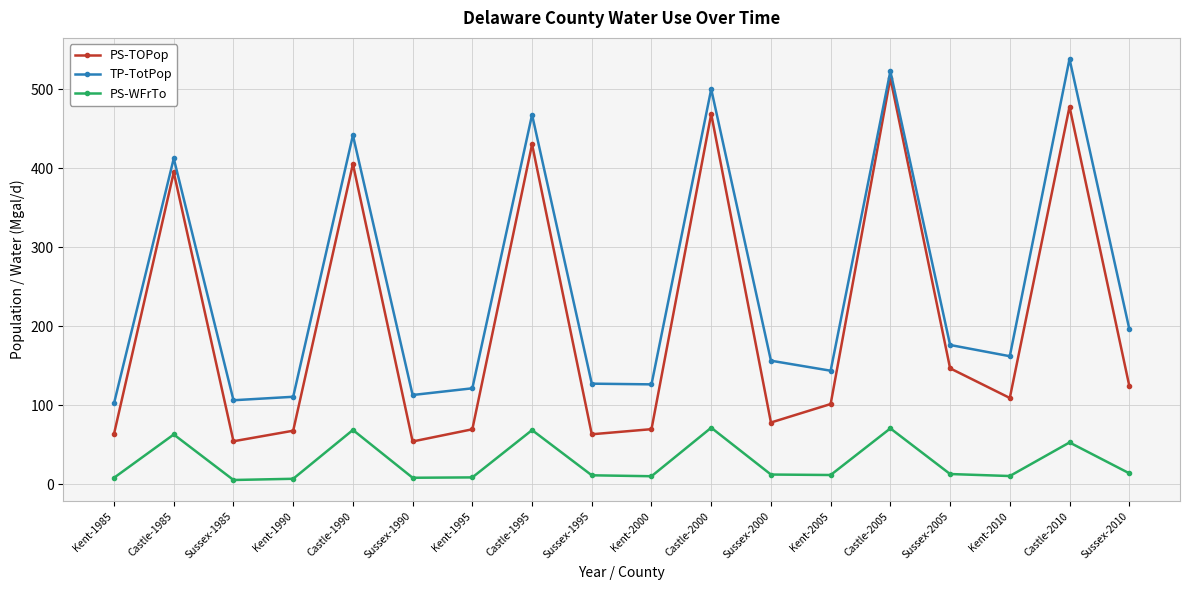

What is the label of the 8th point from the right?

Castle-2000